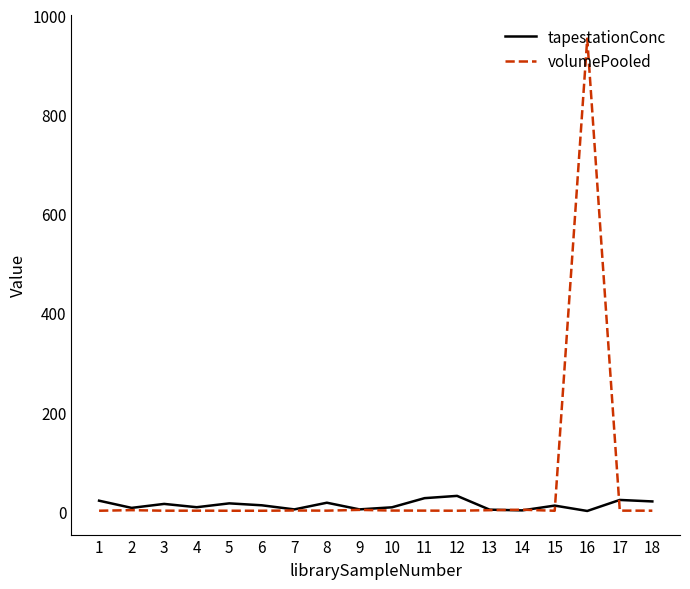

True or false: tapestationConc has more than 0 interior local peaks.

True